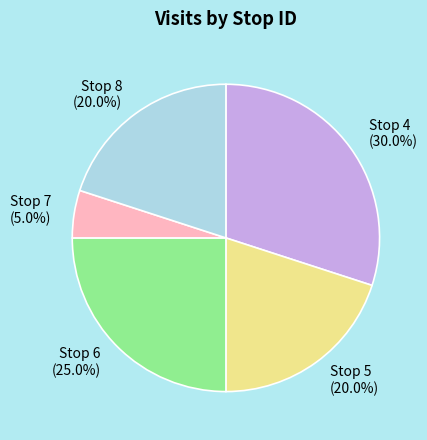

What is the smallest slice in the pie chart?

Stop 7